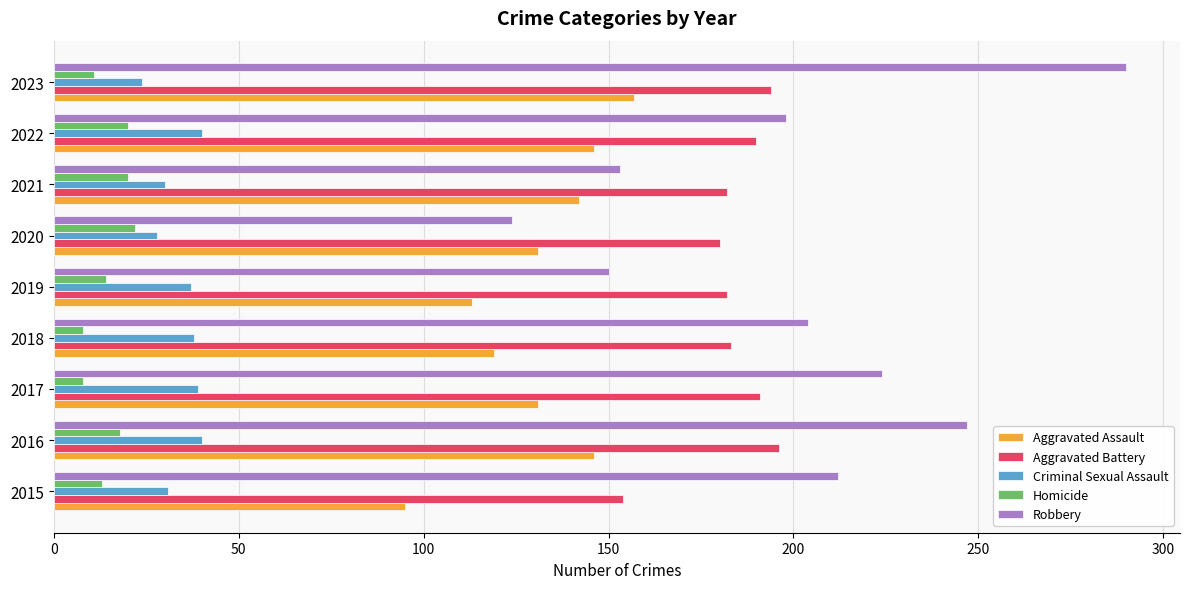

What is the spread (max minus min) of values at 2017?

216